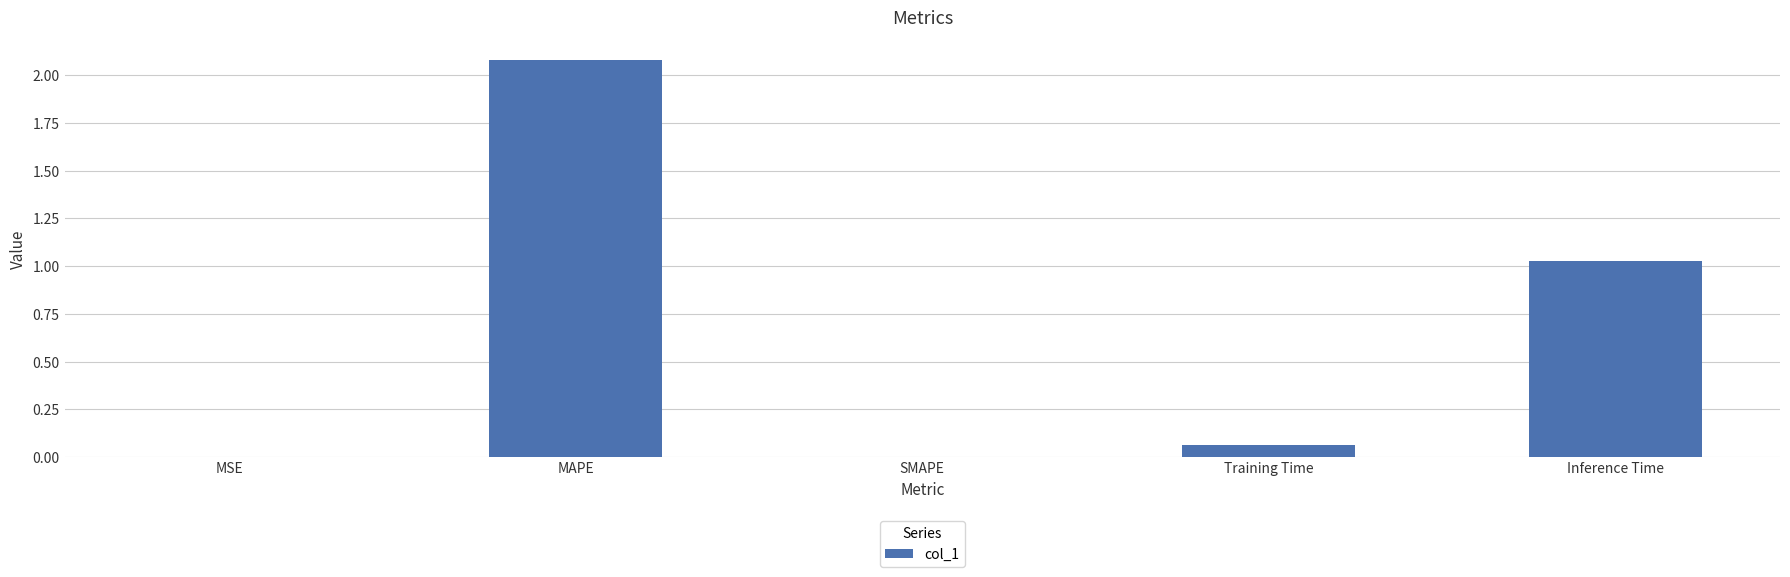

Where is the data nearest to the value 1?

Inference Time